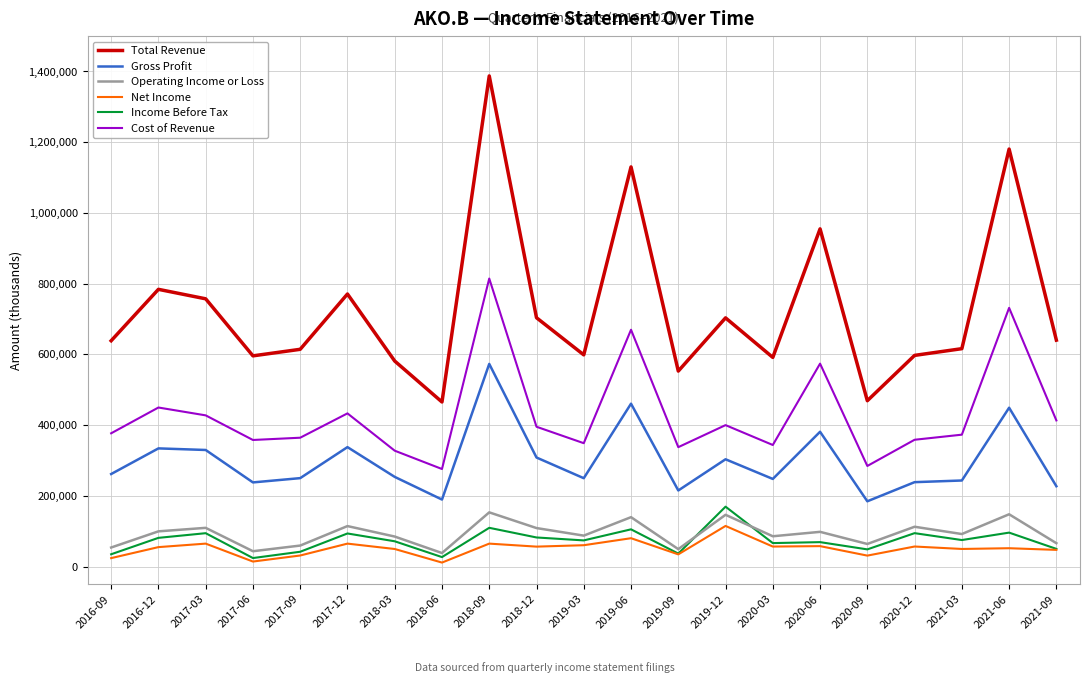

Between 2019-06 and 2021-03, which series saw the biggest shift?

Total Revenue